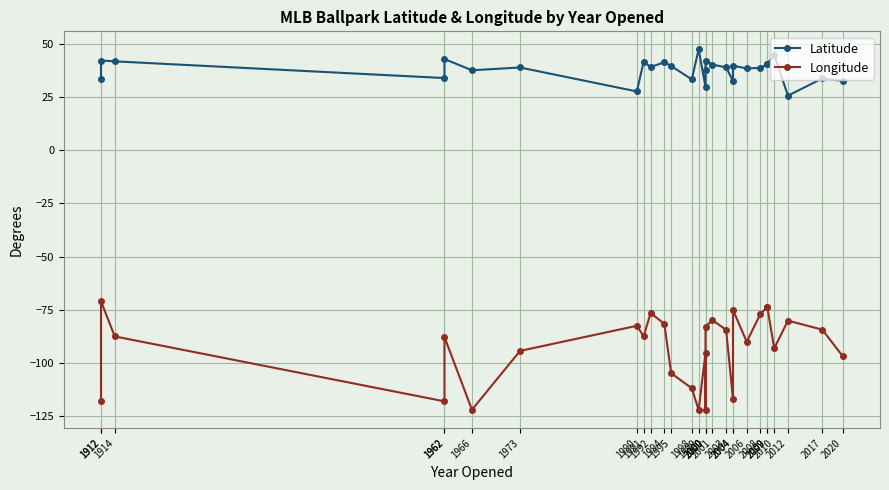

Between 2017 and 2006, which is larger?

2006